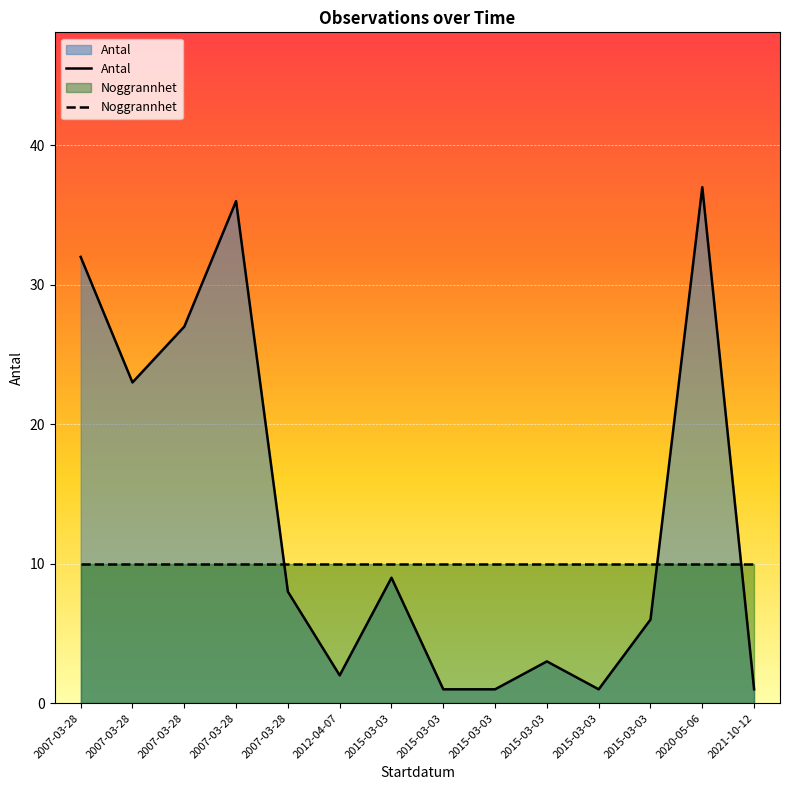

List the series in order of their overall mean, lowest first.

Noggrannhet, Antal